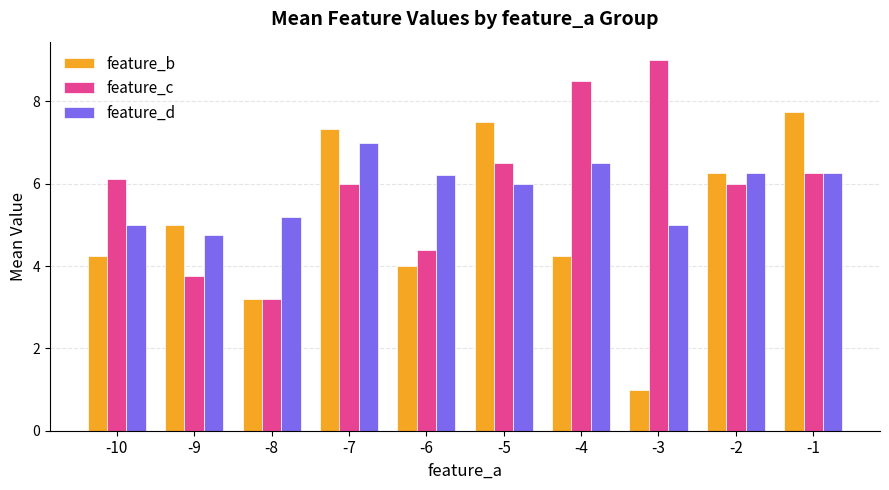

How many data points in feature_b are less than 5?

5